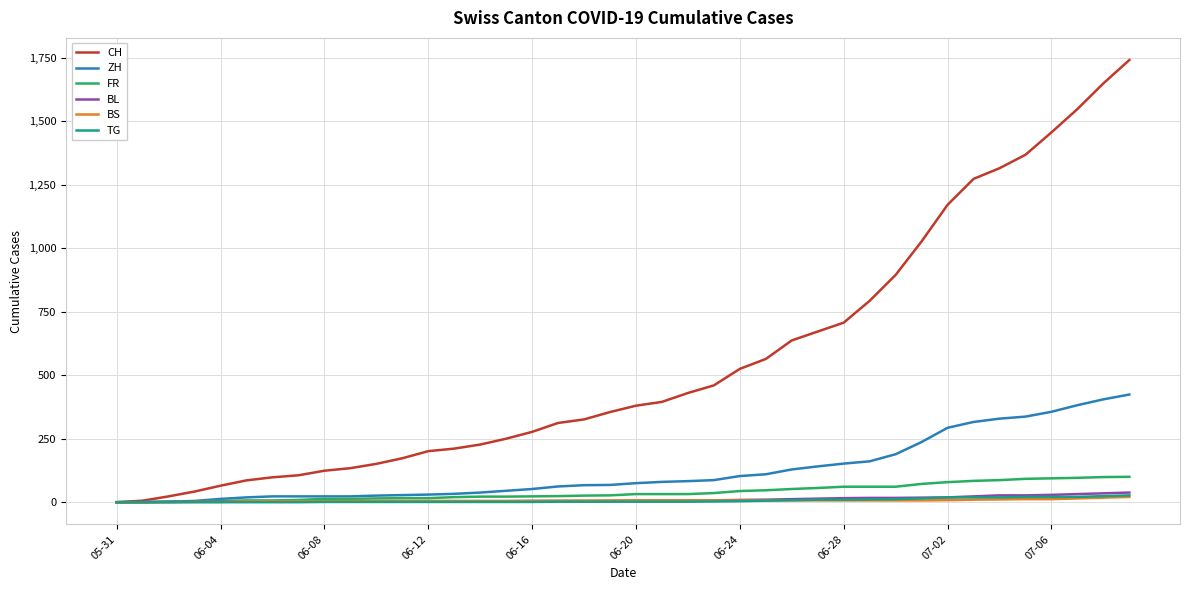

Which series has the largest range (max minus min)?

CH